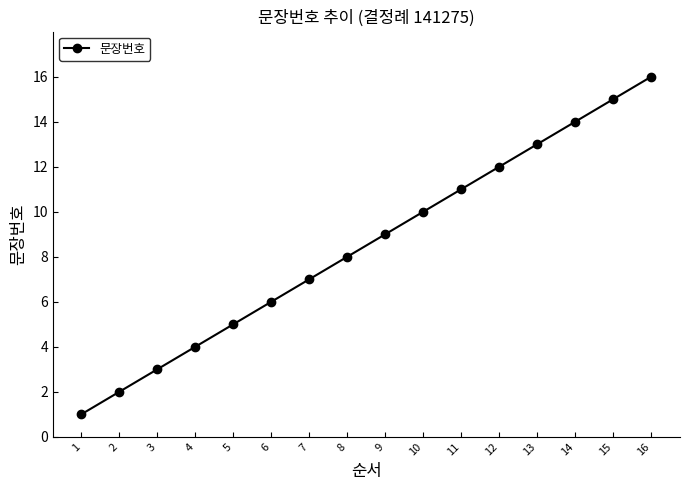

What is the smallest value displayed?

1